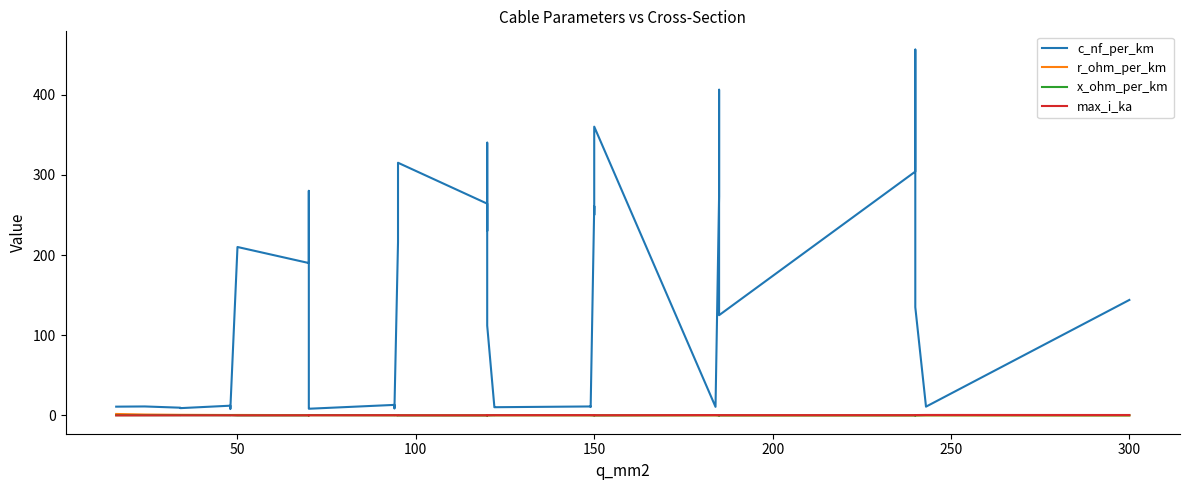

Which series has the widest spread of values?

c_nf_per_km